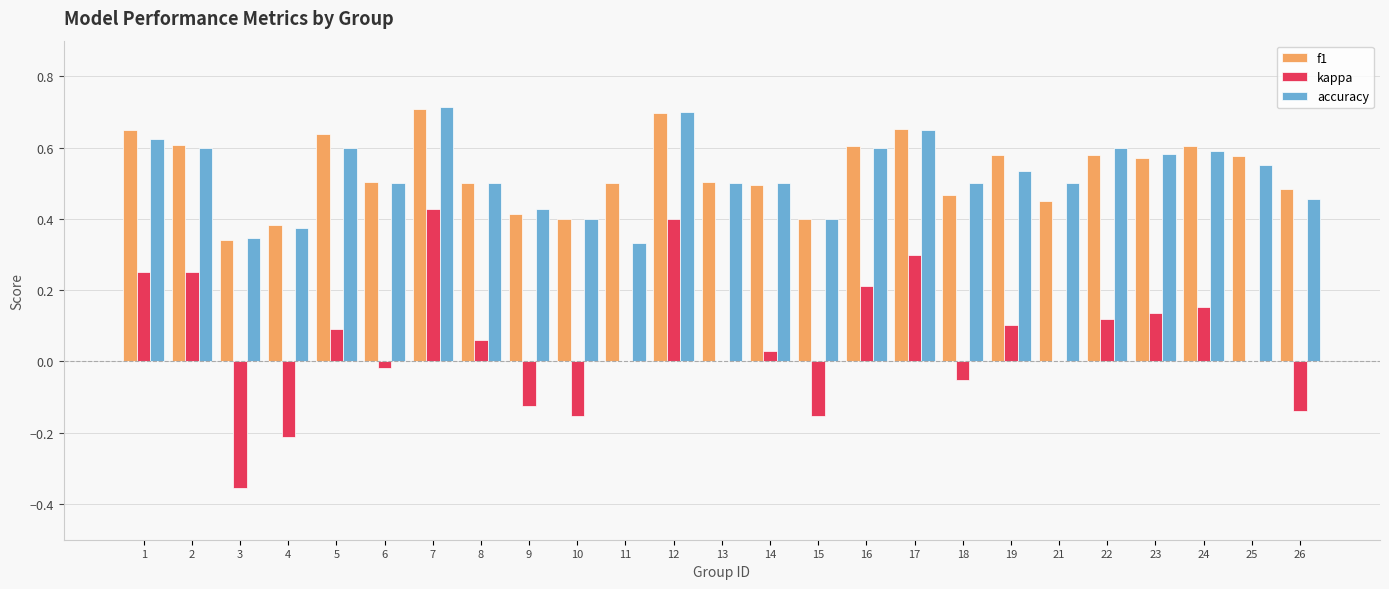

Is the value of kappa at 16 greater than the value of accuracy at 23?

No